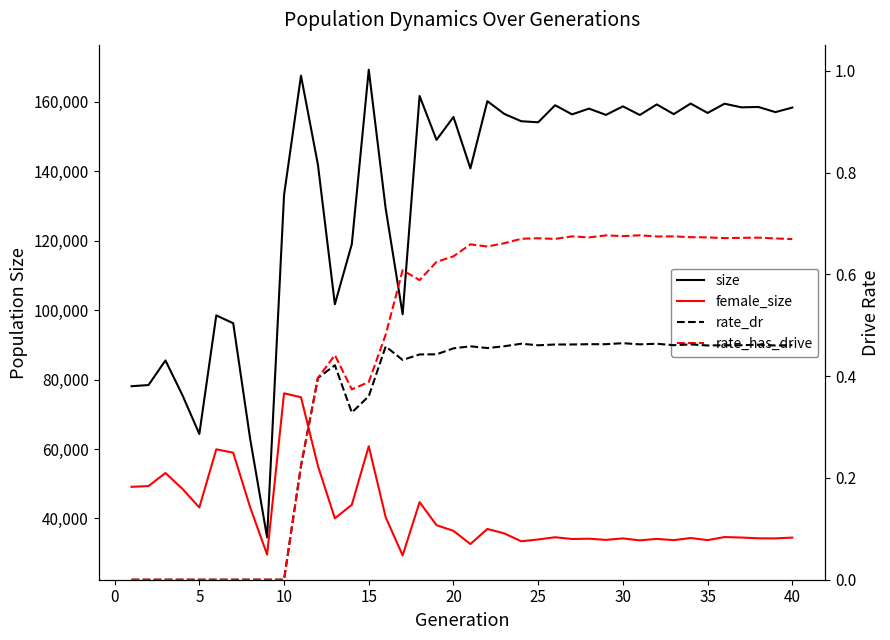

True or false: rate_dr and size cross at least once.

False